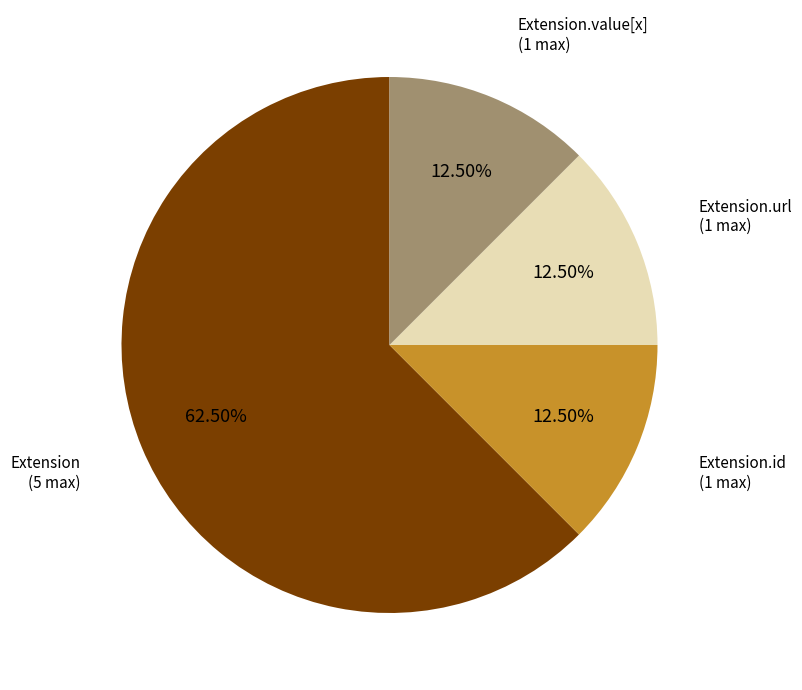

Does any single category account for the majority?

Yes